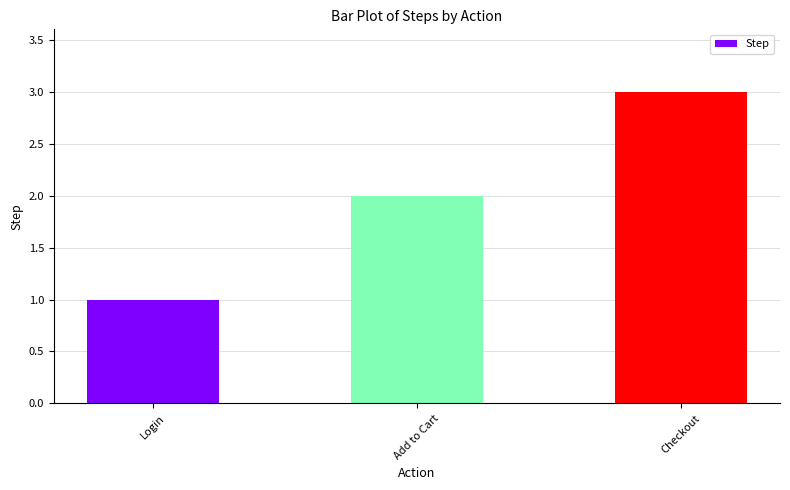

How many data points does each series have?

3